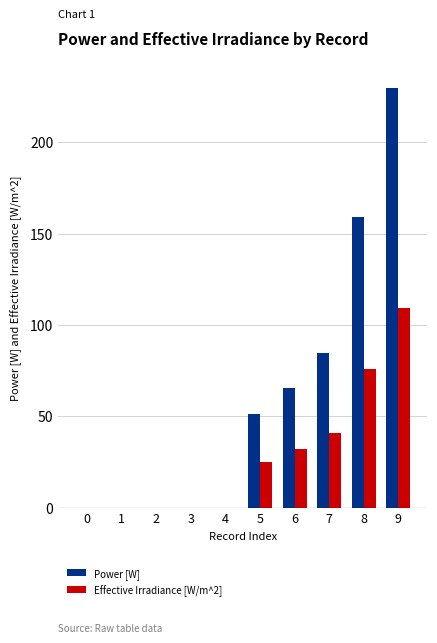

What is the sum of all Effective Irradiance [W/m^2] values?

283.0